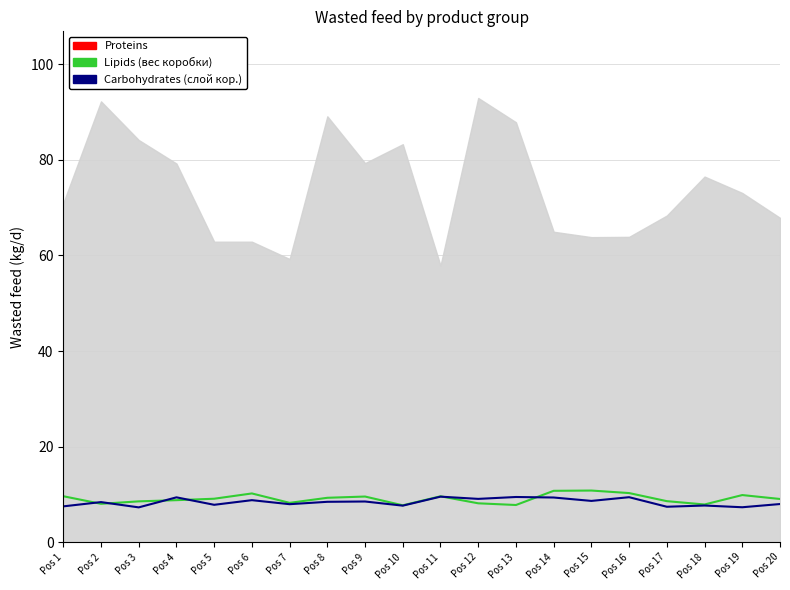

Rank the categories by Lipids (вес коробки) value from lowest to highest.

Pos 10, Pos 13, Pos 18, Pos 2, Pos 12, Pos 7, Pos 3, Pos 17, Pos 4, Pos 20, Pos 5, Pos 8, Pos 9, Pos 11, Pos 1, Pos 19, Pos 6, Pos 16, Pos 14, Pos 15